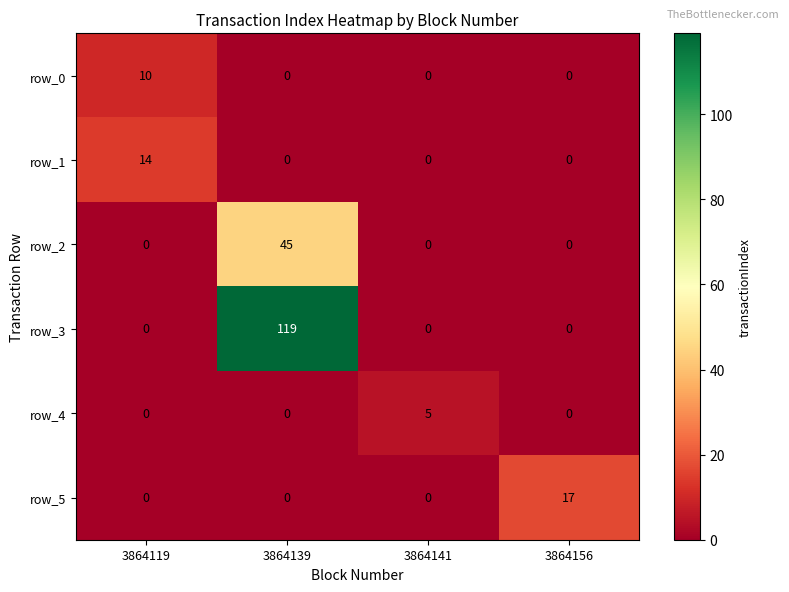

At how many categories does at least one series exceed 32?

1